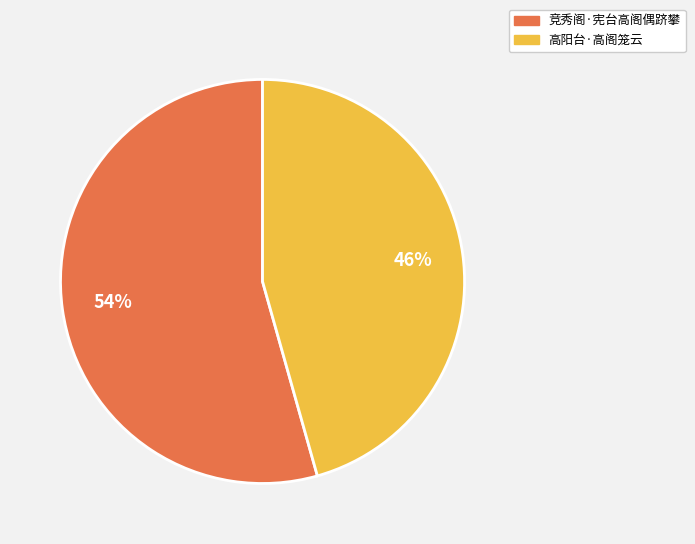

Which category accounts for the majority?

竞秀阁·宪台高阁偶跻攀